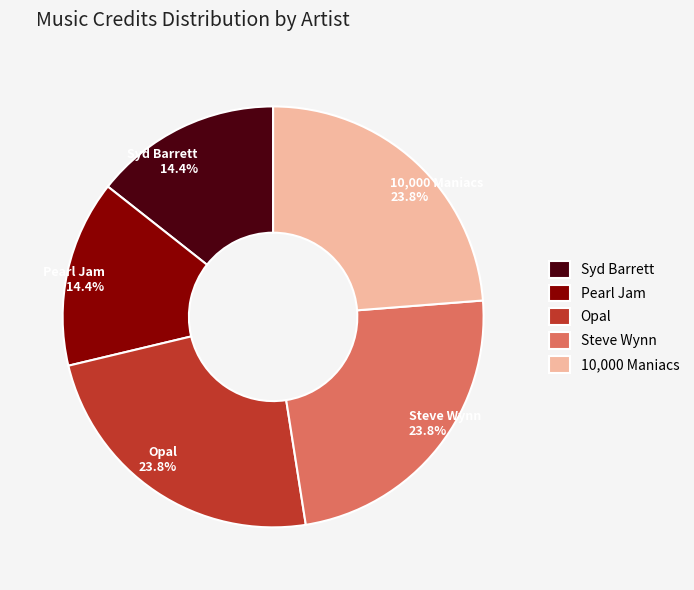

Does any single category account for the majority?

No